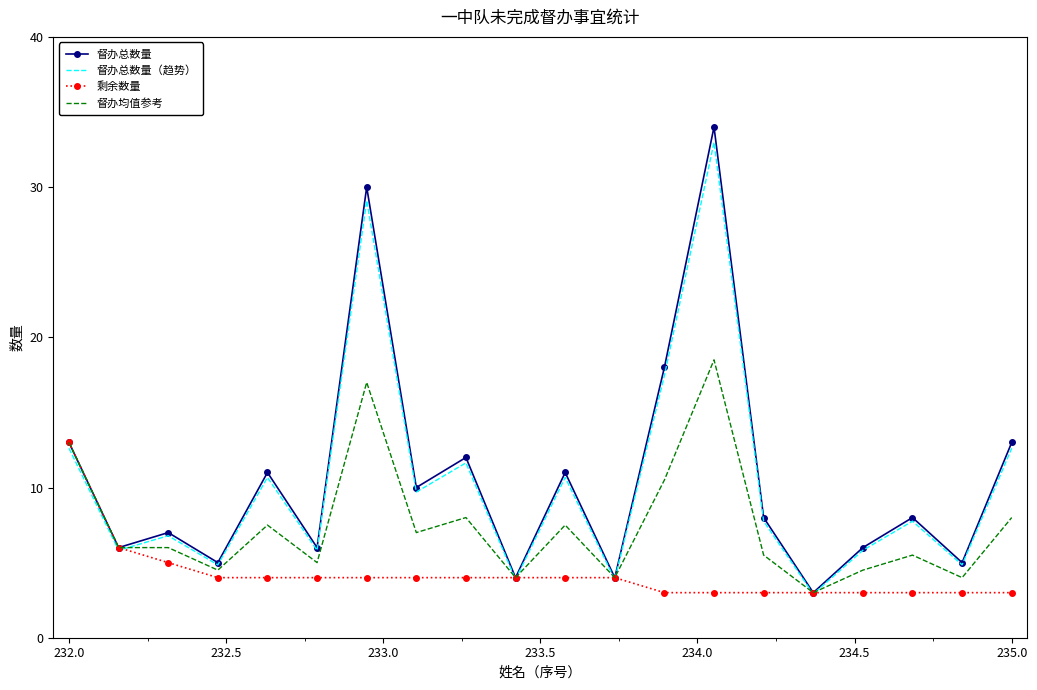

Which series has the largest range (max minus min)?

督办总数量